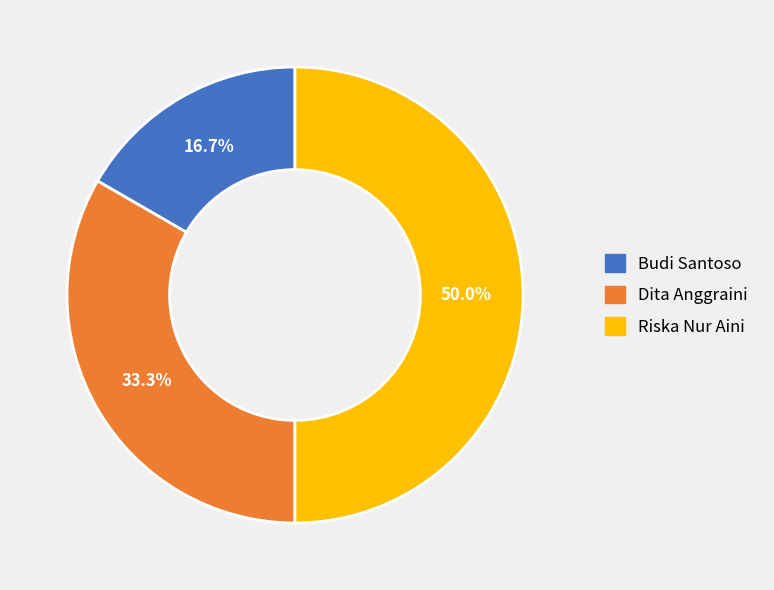

To the nearest percent, what is the difference between the largest and smallest slice percentages?

33%